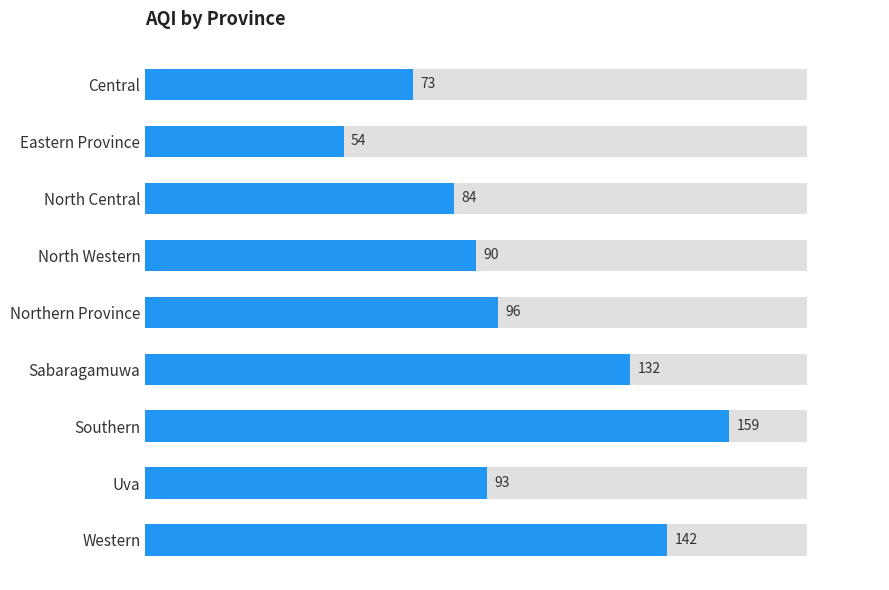

Does the chart contain stacked bars?

No